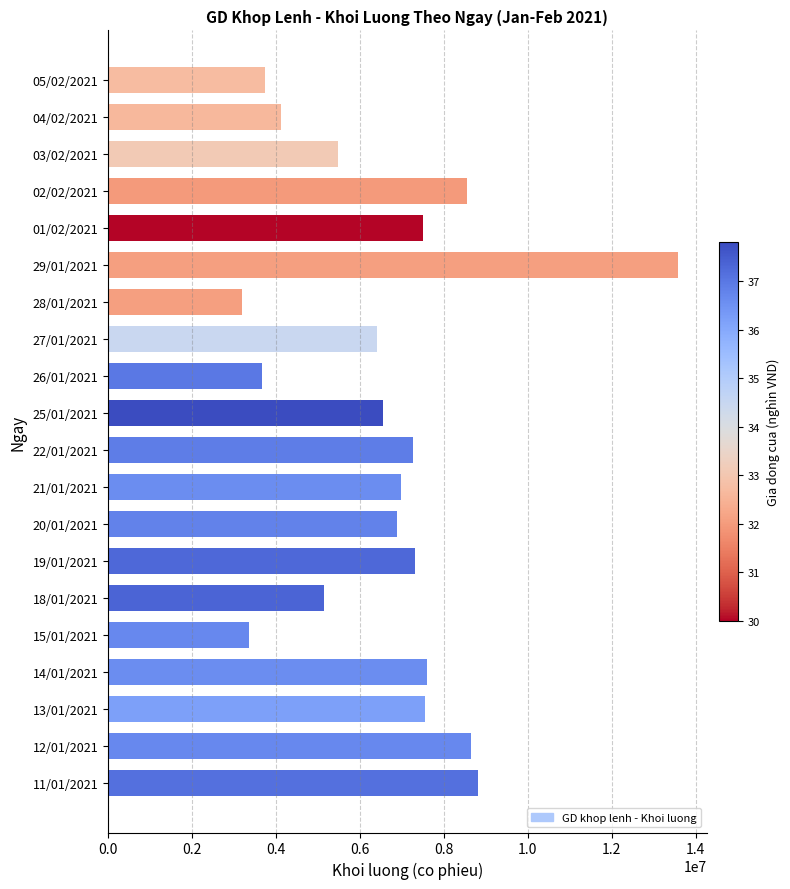

What is the label of the 19th bar from the top?

12/01/2021